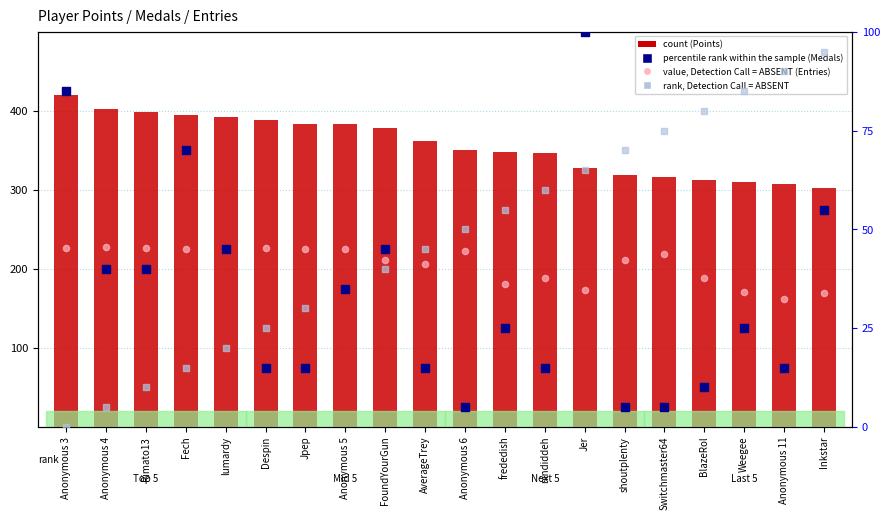

Which series contains the lowest Y value?

rank, Detection Call = ABSENT